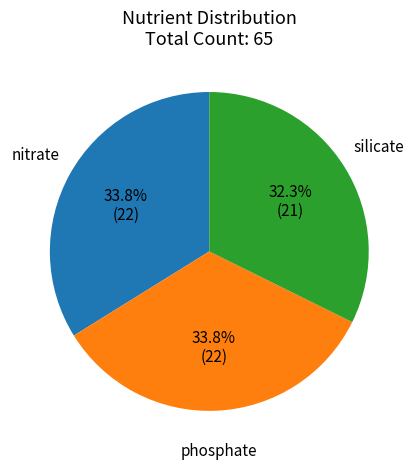

To the nearest percent, what is the combined percentage of nitrate and silicate?

66%